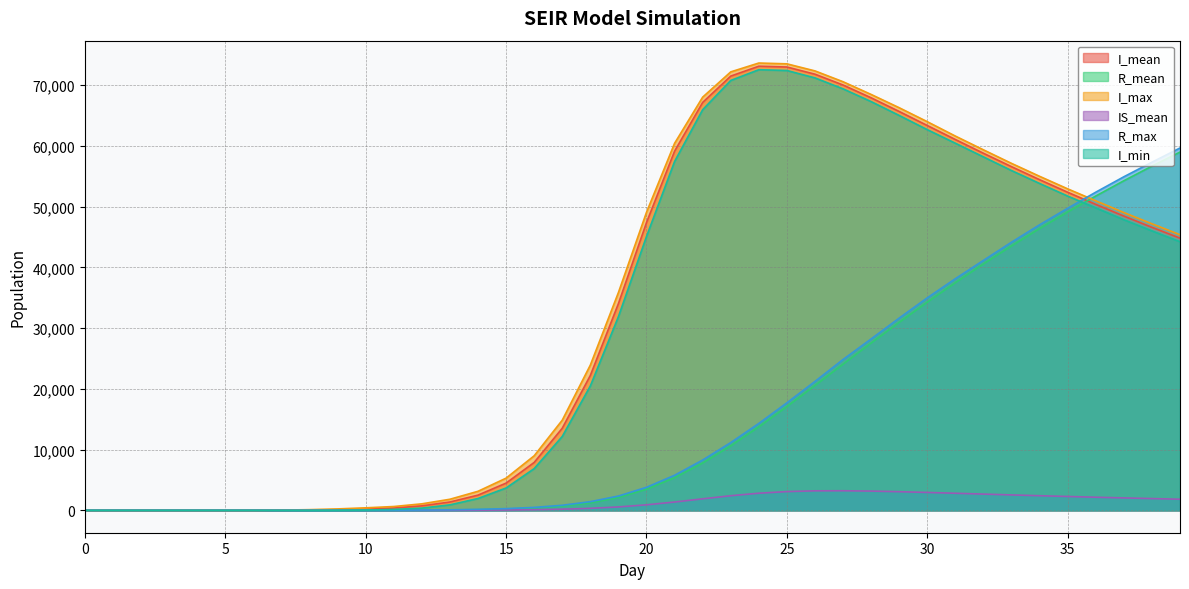

True or false: I_mean and I_max intersect in this chart.

False